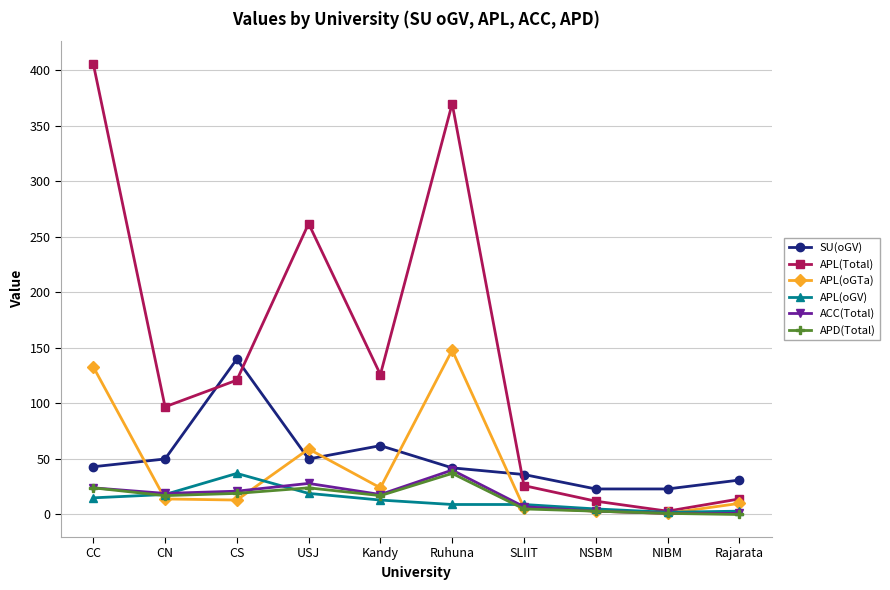

Which series has the largest range (max minus min)?

APL(Total)